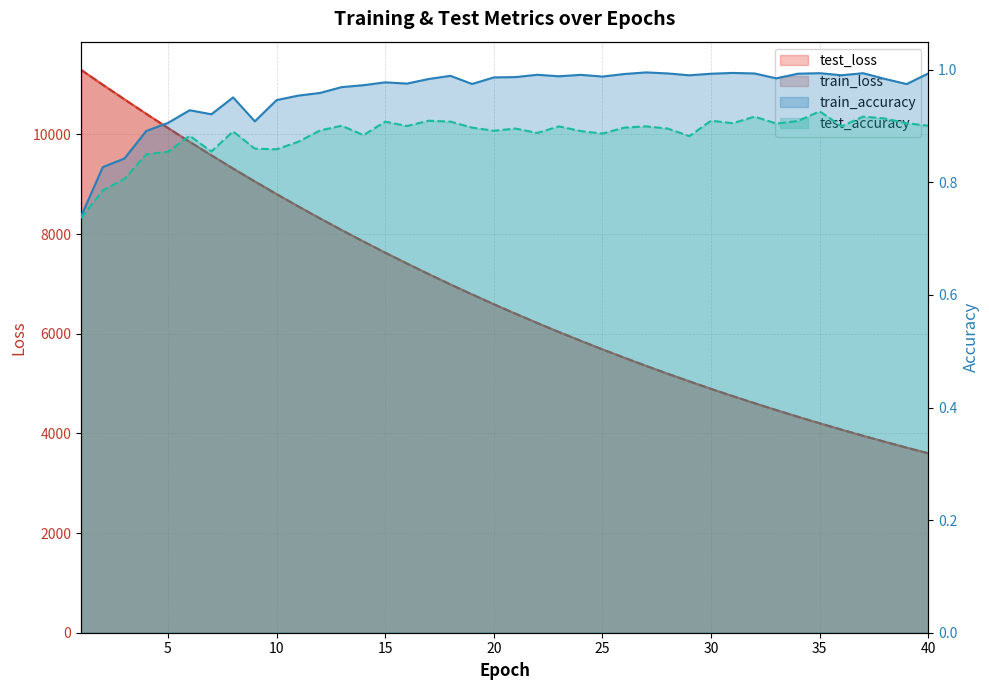

Which category has the lowest value in the train_accuracy series?

1